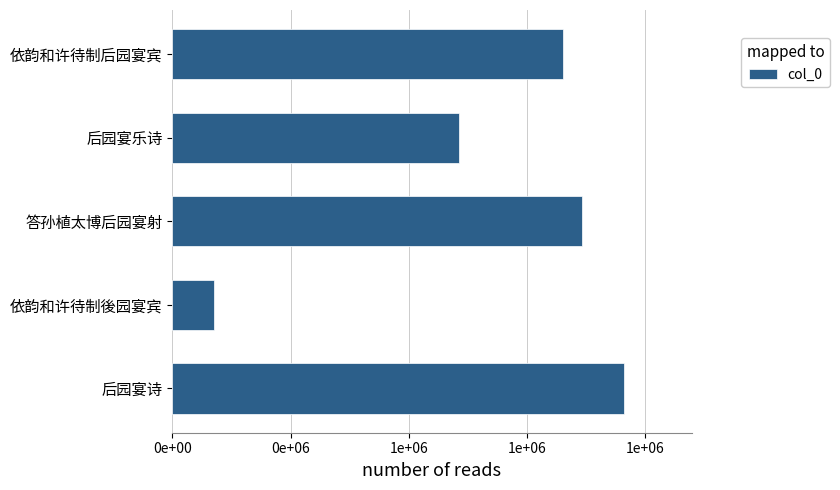

List the labels in order of value, largest first.

后园宴诗, 答孙植太博后园宴射, 依韵和许待制后园宴宾, 后园宴乐诗, 依韵和许待制後园宴宾